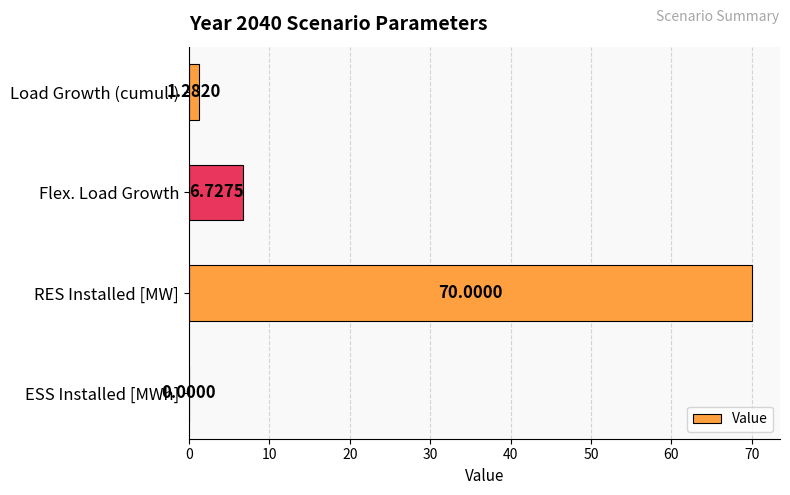

How many series are shown in this chart?

1